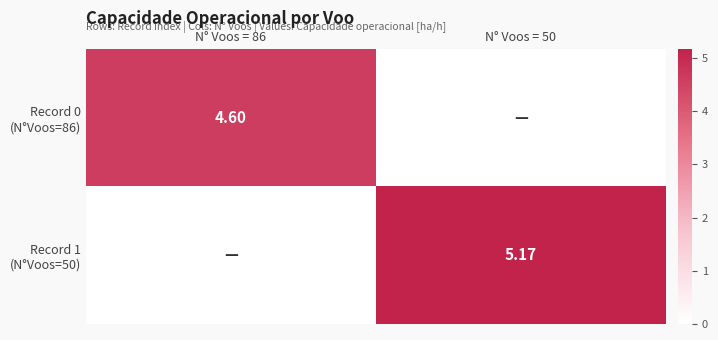

What is the sum of the Record 1 (N°Voos=50) values at N° Voos = 86 and N° Voos = 50?

5.2